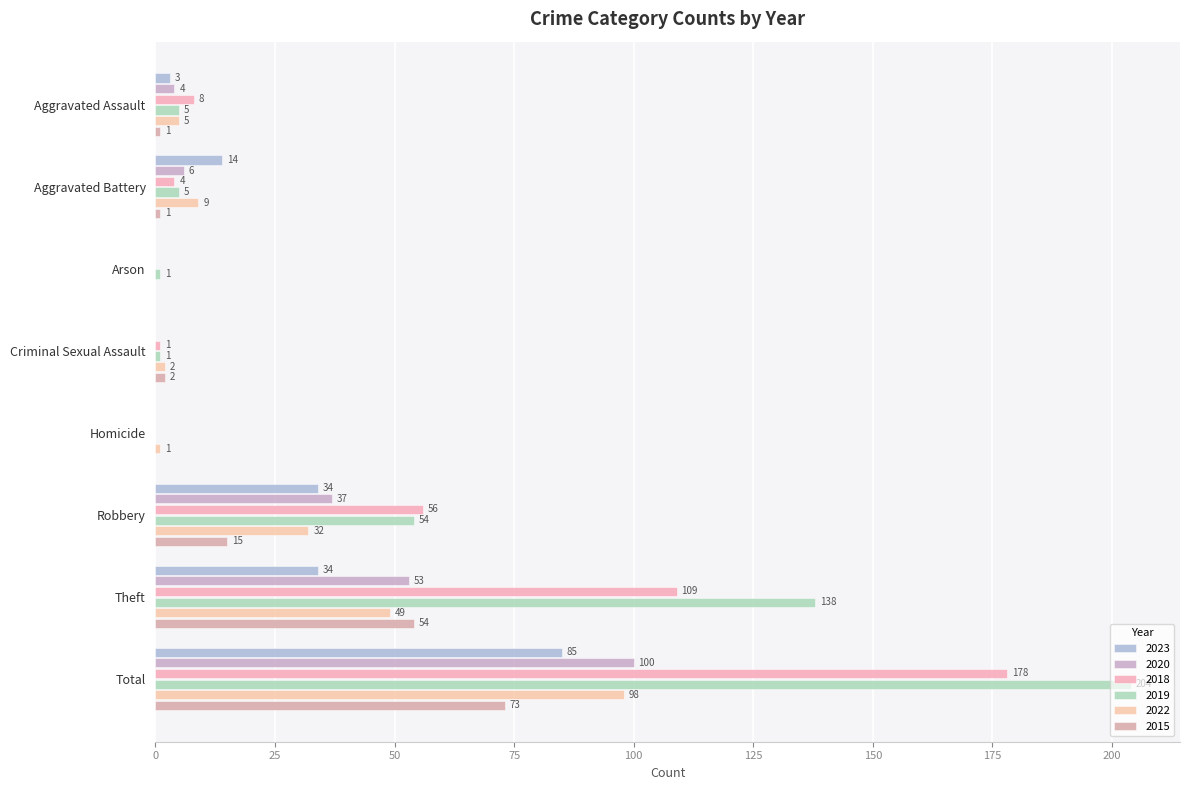

Which has a higher value, Robbery or Homicide?

Robbery